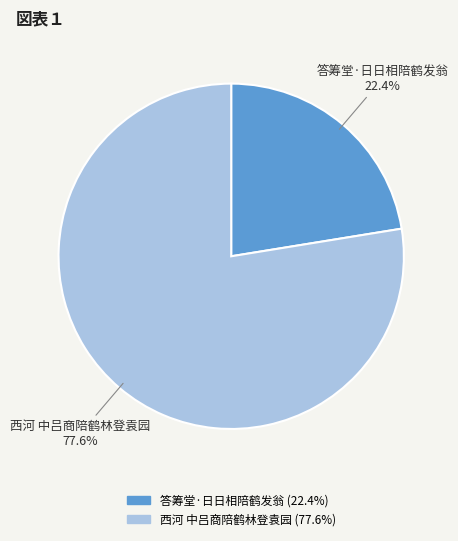

To the nearest percent, what is the difference between the 答筹堂·日日相陪鹤发翁 and 西河 中吕商陪鹤林登袁园 slice percentages?

55%